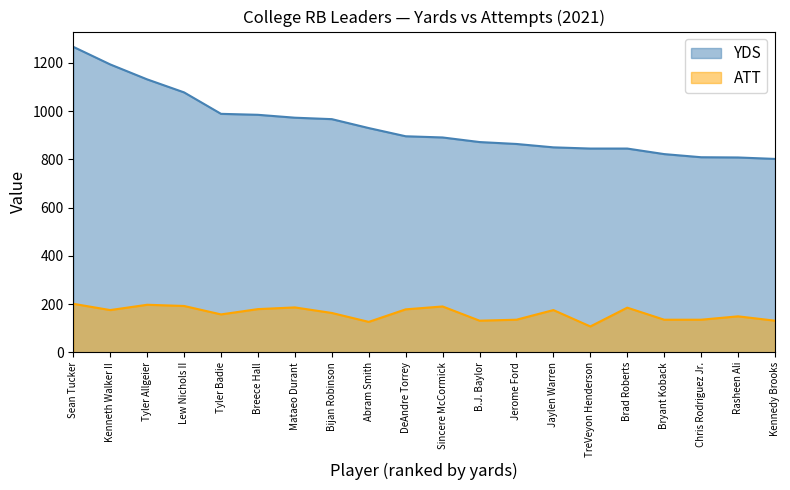

Which series has the largest total across all categories?

YDS